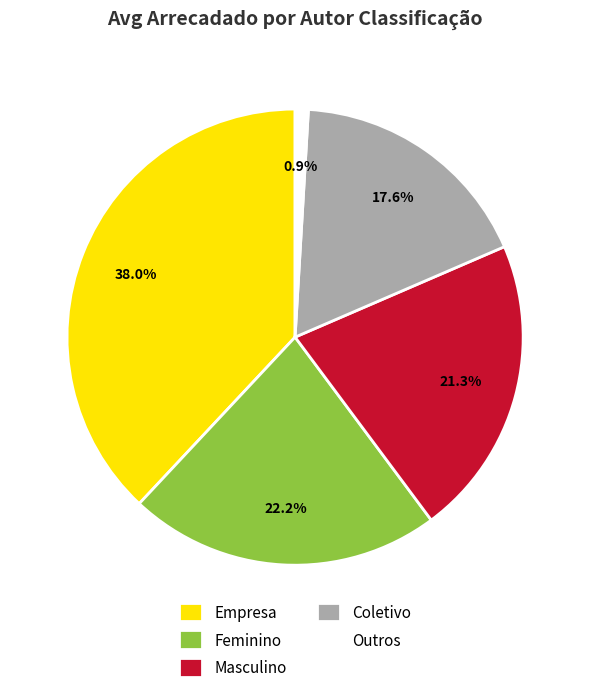

Is it true that Empresa is 38% of the pie?

True